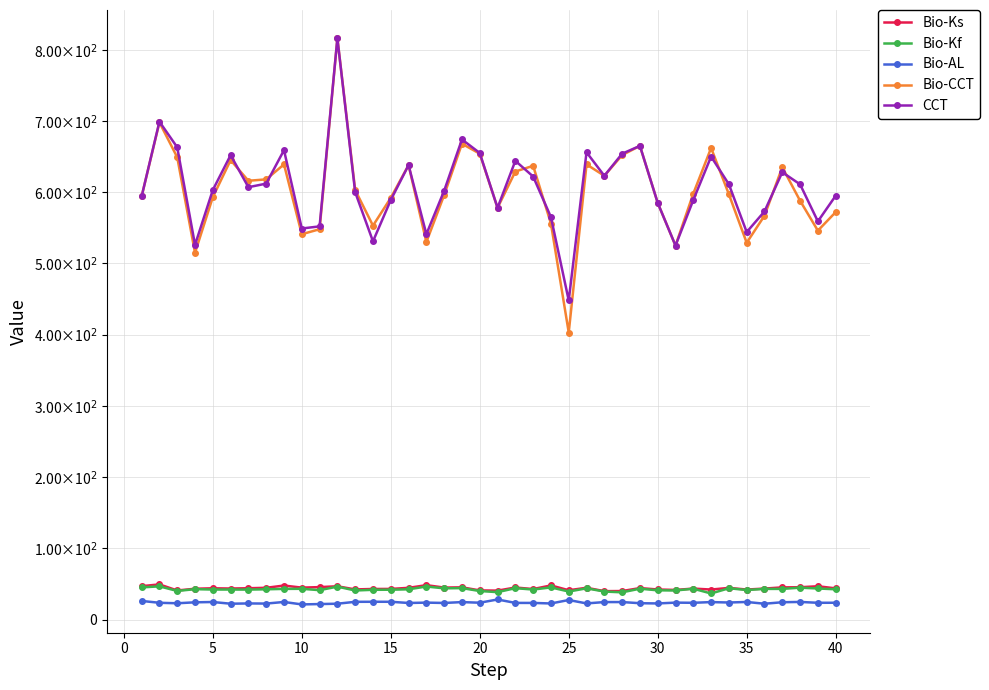

How many interior local peaks does the CCT series have?

11